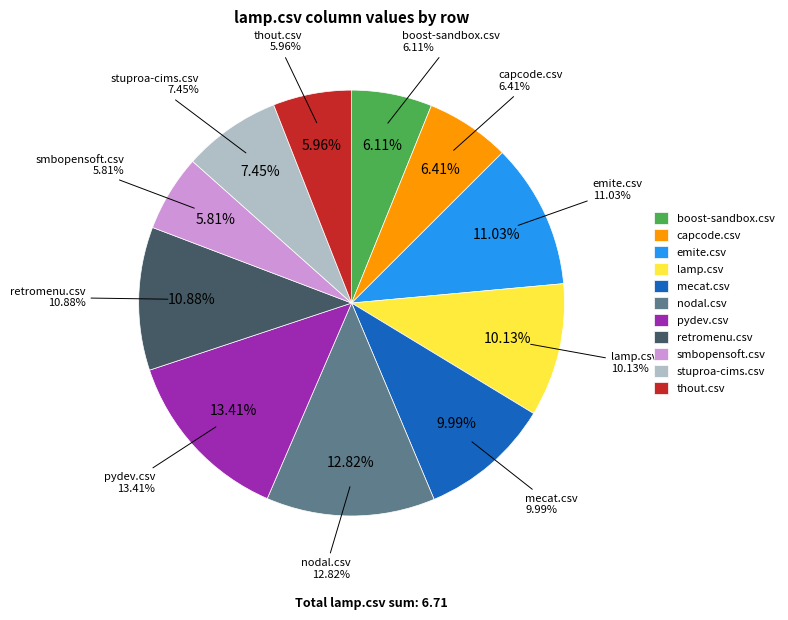

Combined, do boost-sandbox.csv and lamp.csv account for over 50%?

No